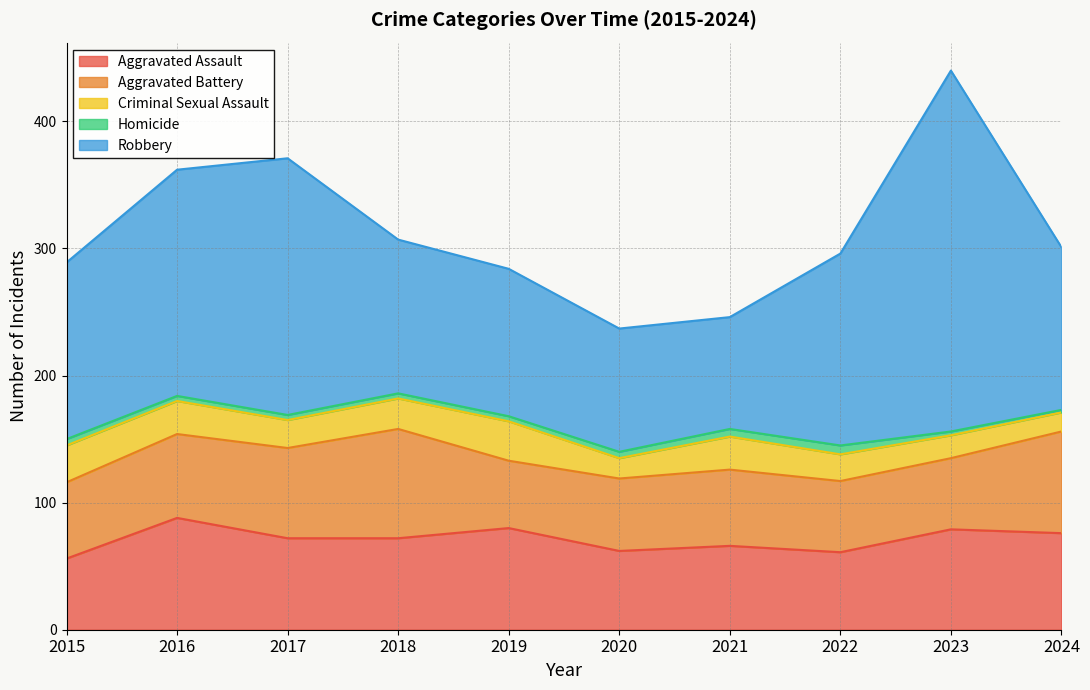

What is the difference between the highest and lowest values at 2017?

198